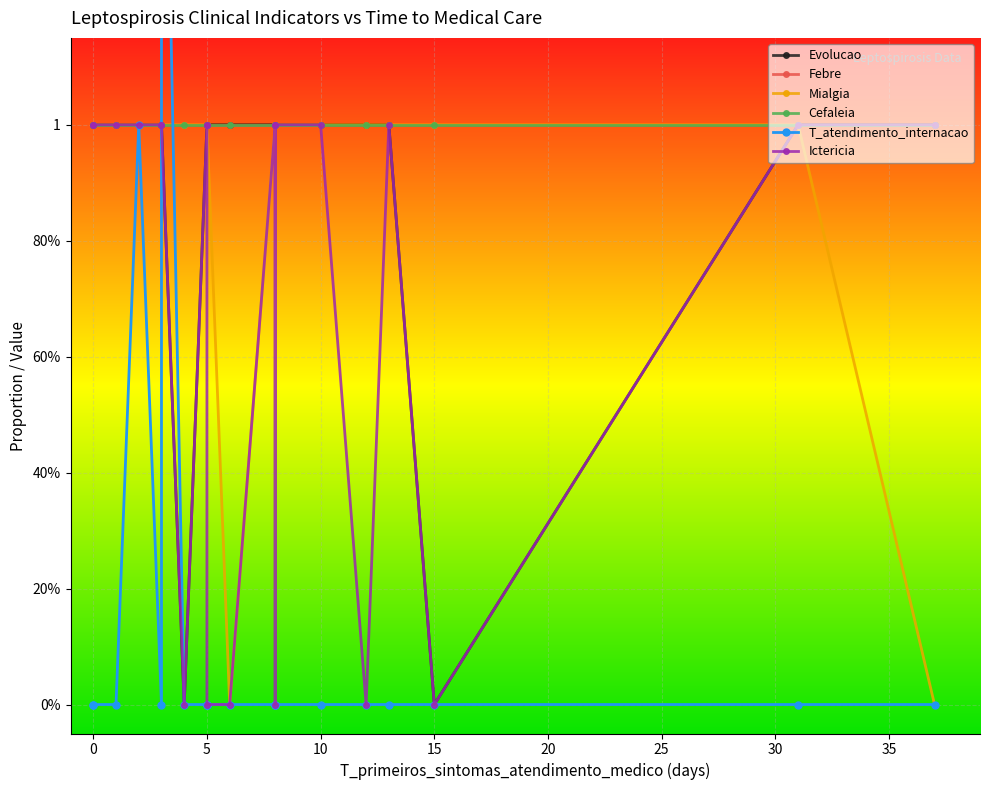

True or false: Febre and Mialgia cross at least once.

False